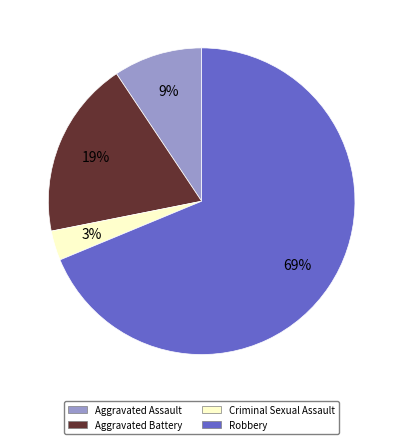

To the nearest percent, what percentage of the pie is Criminal Sexual Assault?

3%